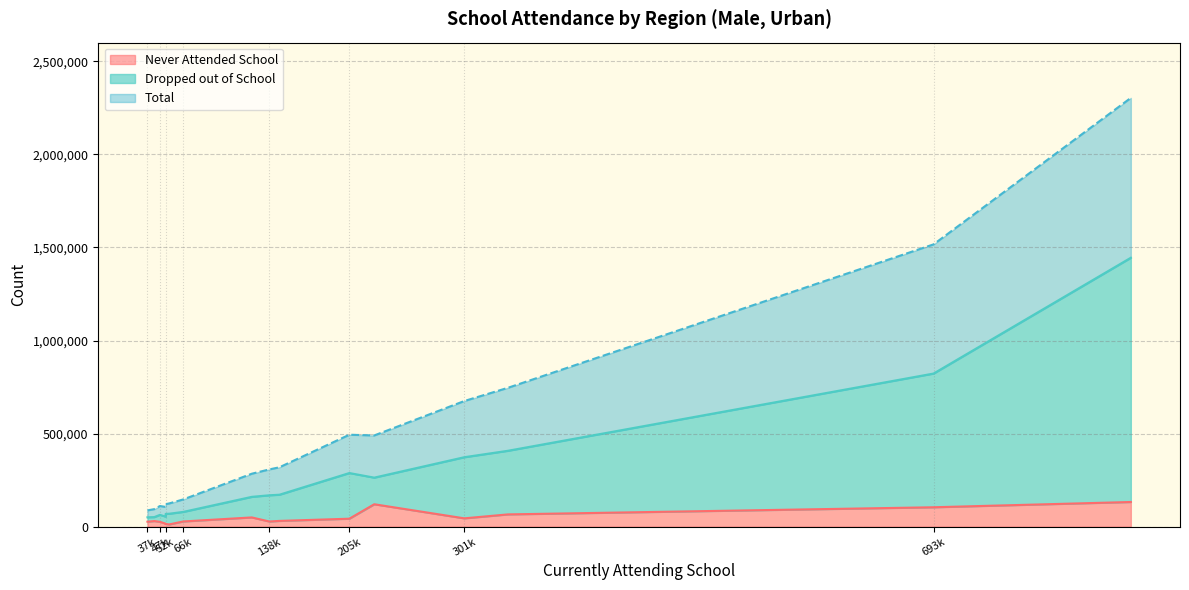

What is the difference between the highest and lowest values at 205731?

451066